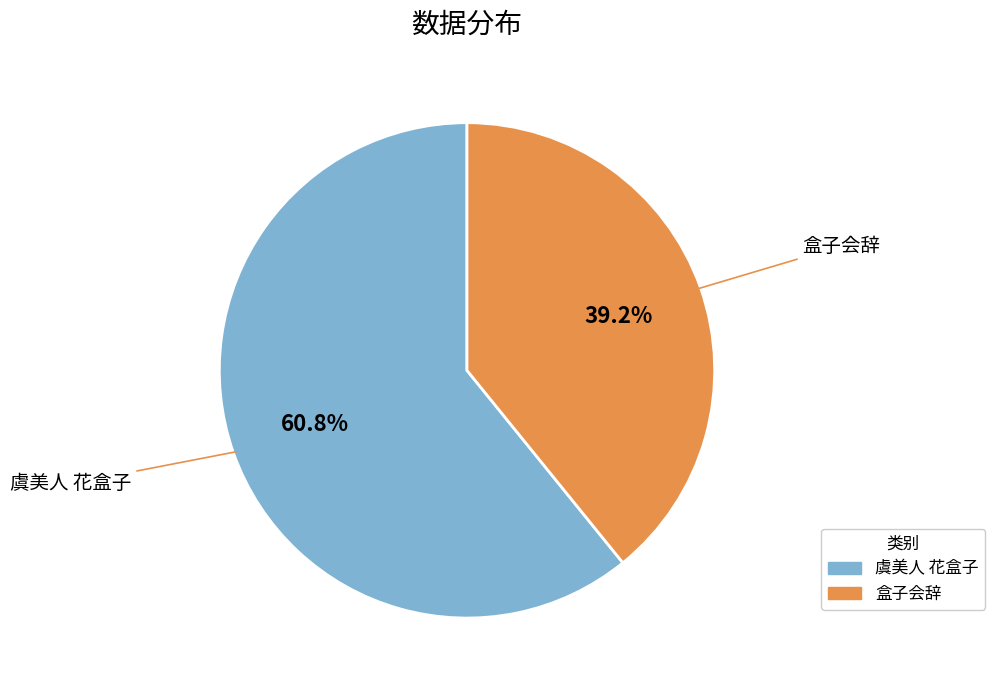

Rank the categories by value from lowest to highest.

盒子会辞, 虞美人 花盒子